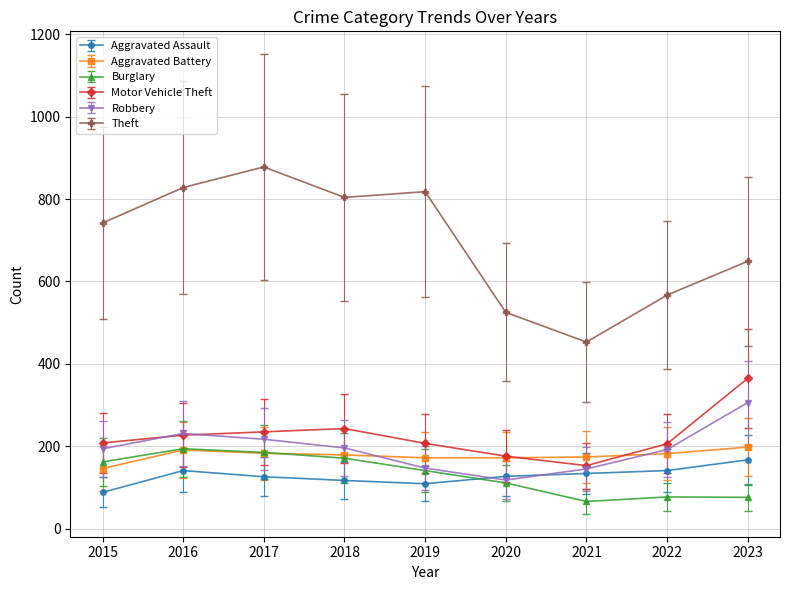

Which label corresponds to the smallest value in the chart?

2021